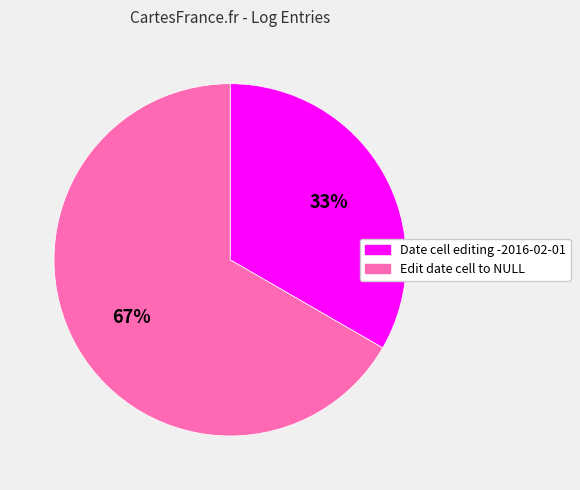

What percentage is the Date cell editing -2016-02-01 slice, to the nearest percent?

33%